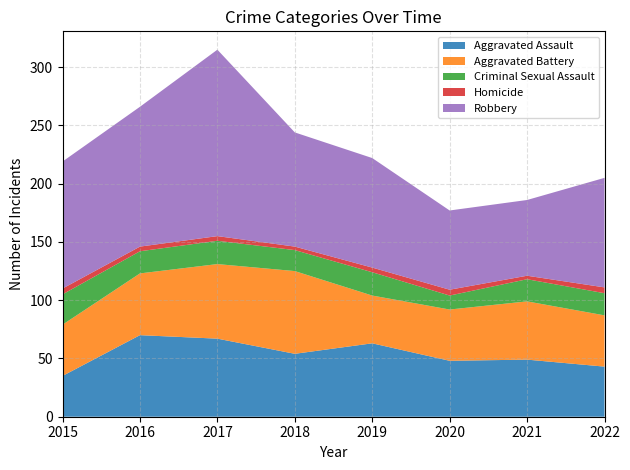

Reading left to right, list all the values displayed in this chart.

Aggravated Assault: 35	70	67	54	63	48	49	43
Aggravated Battery: 44	53	64	71	41	44	50	44
Criminal Sexual Assault: 26	19	20	18	20	12	19	19
Homicide: 5	4	4	3	4	5	3	5
Robbery: 109	120	160	98	94	68	65	94